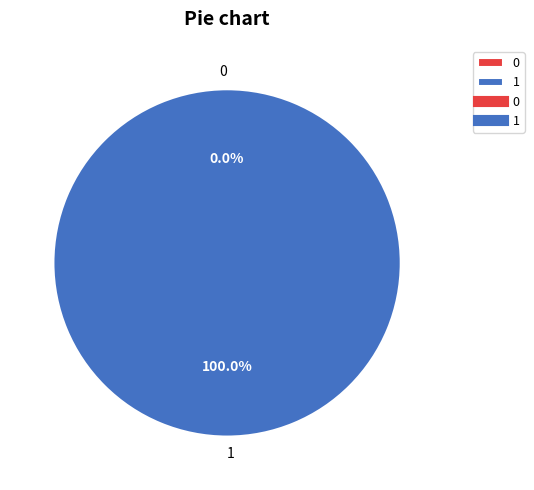

Count the number of slices in the pie.

2